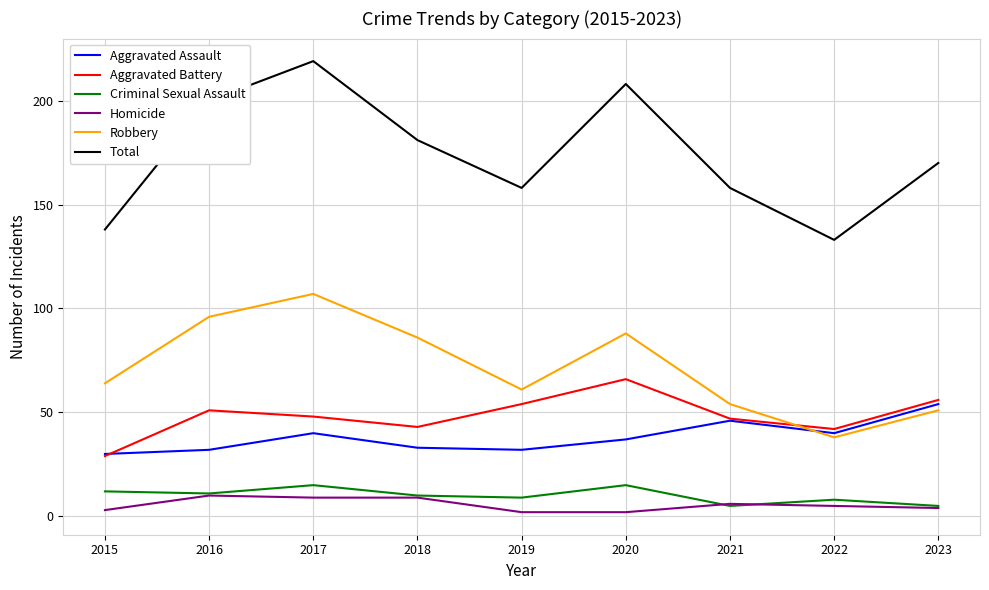

True or false: Robbery and Criminal Sexual Assault cross at least once.

False